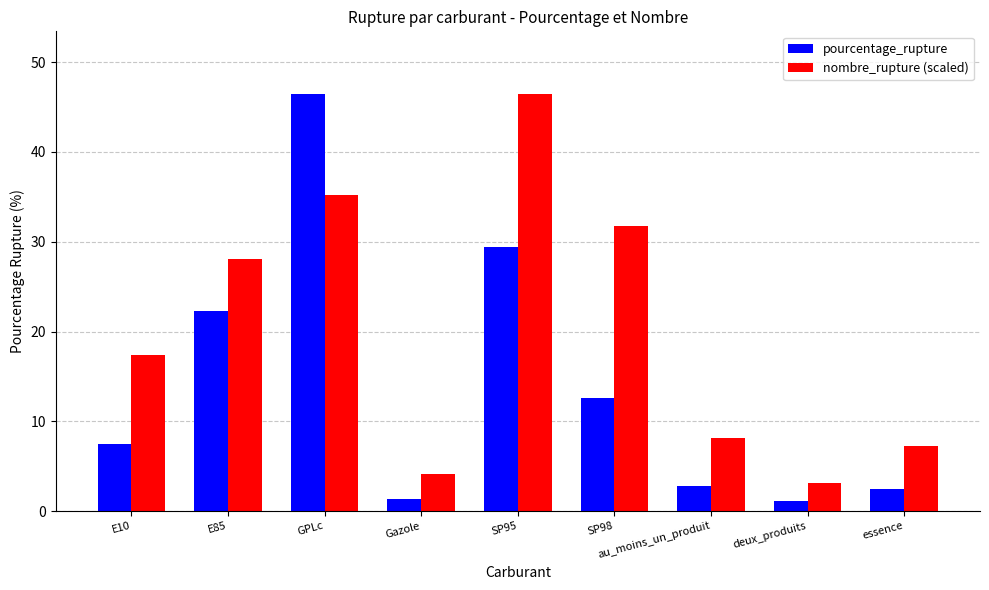

What is the value of the pourcentage_rupture bar at the 7th from the left?

2.8